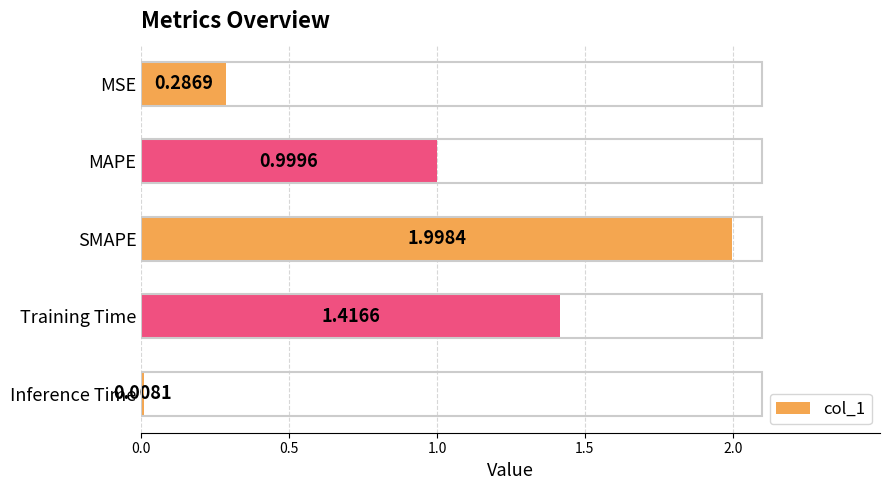

What is the sum of the values at SMAPE and MAPE?

3.0